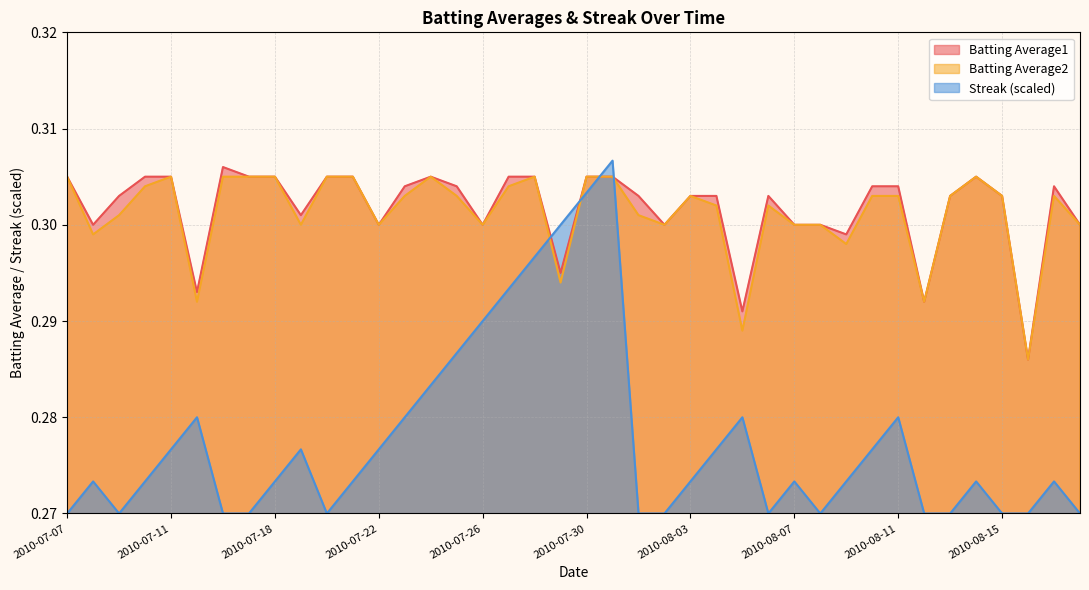

Reading left to right, what are all the values shown in this chart?

Batting Average1: 2010-07-07=0.3	2010-07-08=0.3	2010-07-09=0.3	2010-07-10=0.3	2010-07-11=0.3	2010-07-15=0.3	2010-07-16=0.3	2010-07-17=0.3	2010-07-18=0.3	2010-07-19=0.3	2010-07-20=0.3	2010-07-21=0.3	2010-07-22=0.3	2010-07-23=0.3	2010-07-24=0.3	2010-07-25=0.3	2010-07-26=0.3	2010-07-27=0.3	2010-07-28=0.3	2010-07-29=0.3	2010-07-30=0.3	2010-07-31=0.3	2010-08-01=0.3	2010-08-02=0.3	2010-08-03=0.3	2010-08-04=0.3	2010-08-05=0.3	2010-08-06=0.3	2010-08-07=0.3	2010-08-08=0.3	2010-08-09=0.3	2010-08-10=0.3	2010-08-11=0.3	2010-08-12=0.3	2010-08-13=0.3	2010-08-14=0.3	2010-08-15=0.3	2010-08-16=0.3	2010-08-17=0.3	2010-08-18=0.3
Batting Average2: 2010-07-07=0.3	2010-07-08=0.3	2010-07-09=0.3	2010-07-10=0.3	2010-07-11=0.3	2010-07-15=0.3	2010-07-16=0.3	2010-07-17=0.3	2010-07-18=0.3	2010-07-19=0.3	2010-07-20=0.3	2010-07-21=0.3	2010-07-22=0.3	2010-07-23=0.3	2010-07-24=0.3	2010-07-25=0.3	2010-07-26=0.3	2010-07-27=0.3	2010-07-28=0.3	2010-07-29=0.3	2010-07-30=0.3	2010-07-31=0.3	2010-08-01=0.3	2010-08-02=0.3	2010-08-03=0.3	2010-08-04=0.3	2010-08-05=0.3	2010-08-06=0.3	2010-08-07=0.3	2010-08-08=0.3	2010-08-09=0.3	2010-08-10=0.3	2010-08-11=0.3	2010-08-12=0.3	2010-08-13=0.3	2010-08-14=0.3	2010-08-15=0.3	2010-08-16=0.3	2010-08-17=0.3	2010-08-18=0.3
Streak: 2010-07-07=0.3	2010-07-08=0.3	2010-07-09=0.3	2010-07-10=0.3	2010-07-11=0.3	2010-07-15=0.3	2010-07-16=0.3	2010-07-17=0.3	2010-07-18=0.3	2010-07-19=0.3	2010-07-20=0.3	2010-07-21=0.3	2010-07-22=0.3	2010-07-23=0.3	2010-07-24=0.3	2010-07-25=0.3	2010-07-26=0.3	2010-07-27=0.3	2010-07-28=0.3	2010-07-29=0.3	2010-07-30=0.3	2010-07-31=0.3	2010-08-01=0.3	2010-08-02=0.3	2010-08-03=0.3	2010-08-04=0.3	2010-08-05=0.3	2010-08-06=0.3	2010-08-07=0.3	2010-08-08=0.3	2010-08-09=0.3	2010-08-10=0.3	2010-08-11=0.3	2010-08-12=0.3	2010-08-13=0.3	2010-08-14=0.3	2010-08-15=0.3	2010-08-16=0.3	2010-08-17=0.3	2010-08-18=0.3